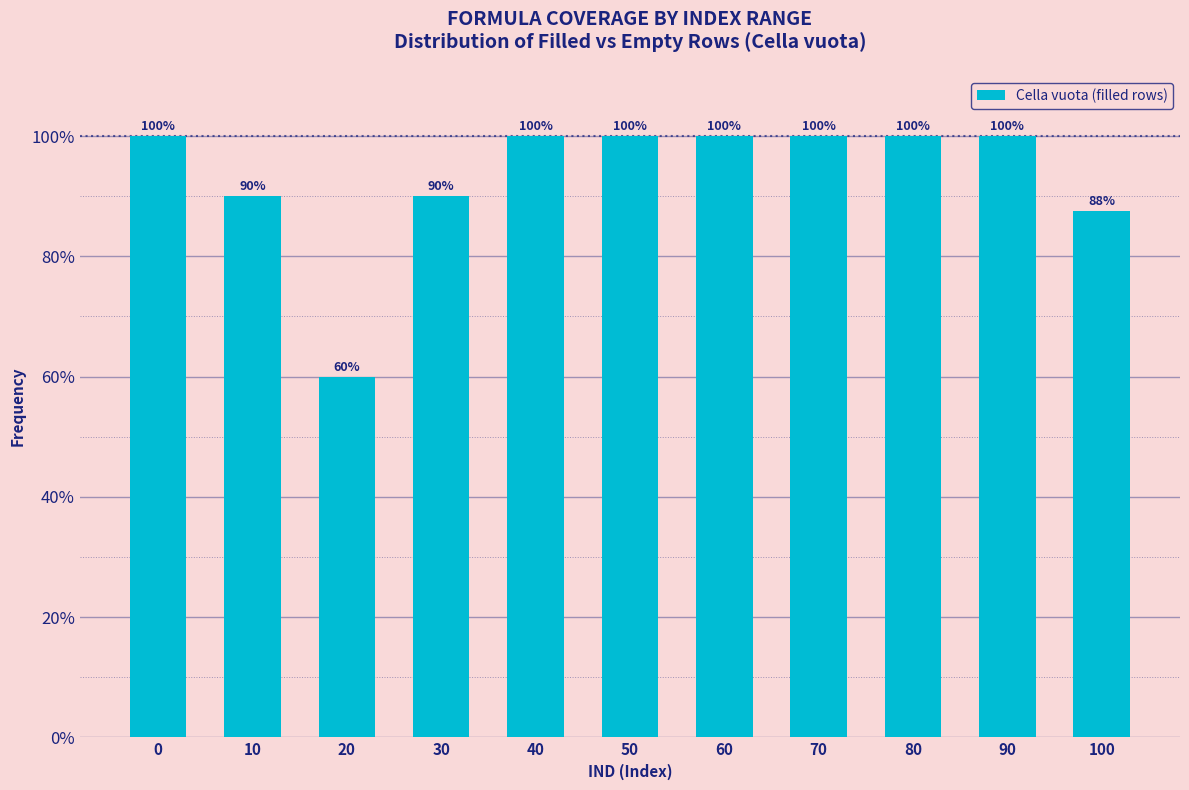

The chart shows a value of 53.8 at 100. True or false?

False